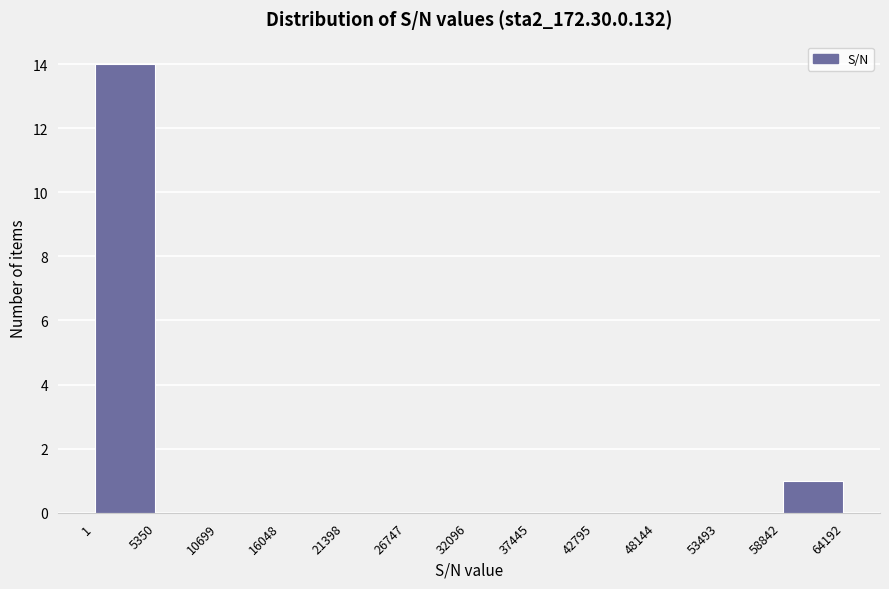

Reading left to right, transcribe this chart: for each bar, give the range it covers on the x-axis and its height. The values are not printed on the chart, so give them approximately, as read against the axis.

1 to 5350: 14
5350 to 10699: 0
10699 to 16048: 0
16048 to 21398: 0
21398 to 26747: 0
26747 to 32096: 0
32096 to 37445: 0
37445 to 42795: 0
42795 to 48144: 0
48144 to 53493: 0
53493 to 58842: 0
58842 to 64192: 1